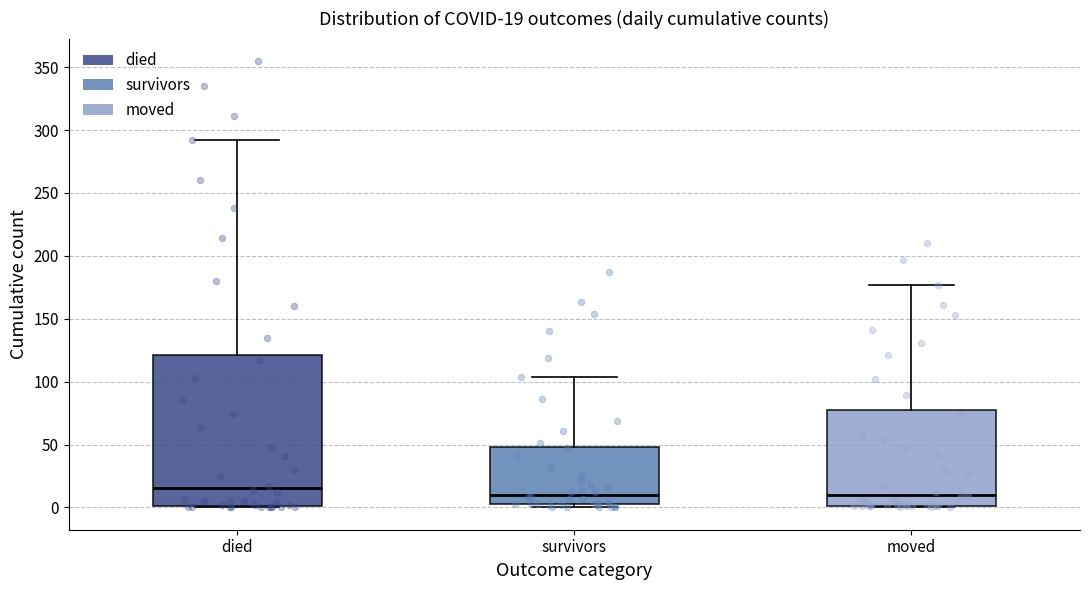

Which box has the highest median line?

died